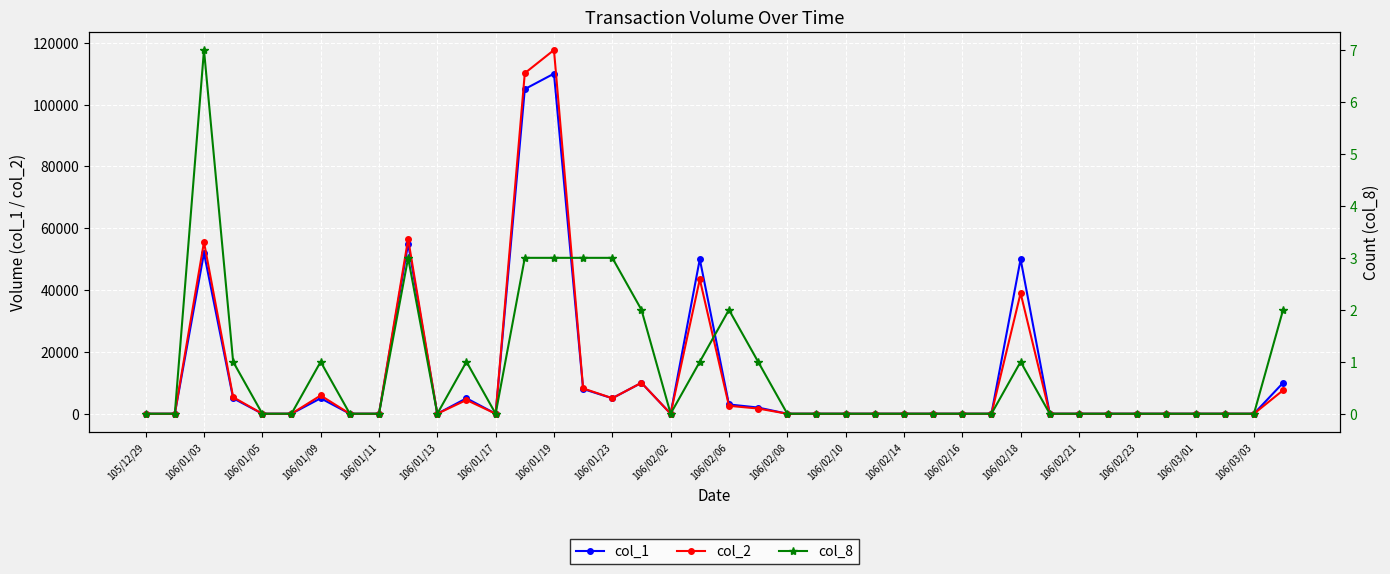

At how many categories does at least one series exceed 90388?

2